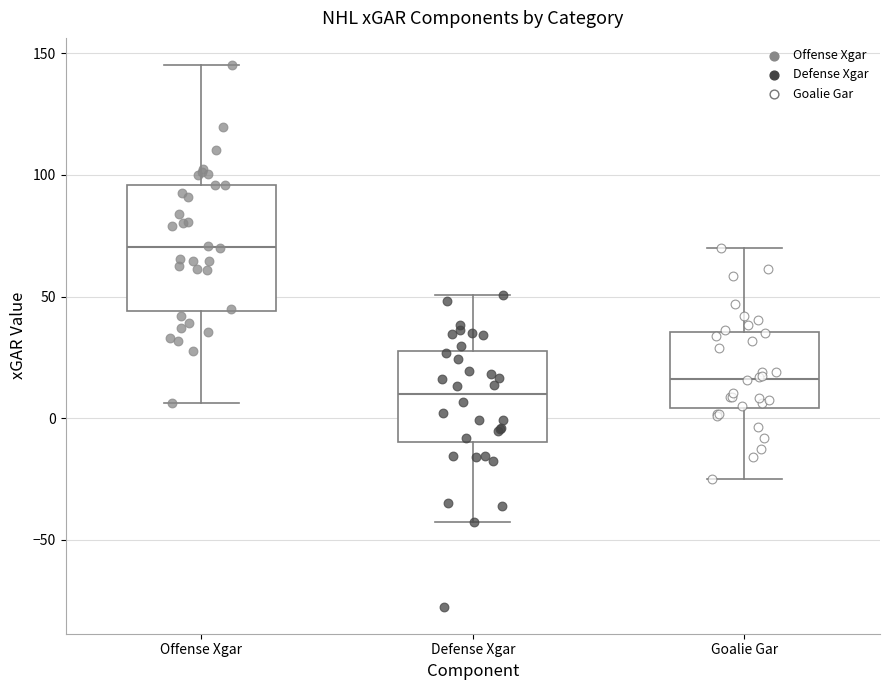

Reading left to right, transcribe this box plot: for each box, give where its median line is, the range the box spans, and where its two whiskers end, as read against the y-axis. The values are not printed on the chart, so give them approximately, as read against the axis.

Offense Xgar: median 70, box 45 to 95, whiskers 5 to 145
Defense Xgar: median 10, box -10 to 30, whiskers -45 to 50
Goalie Gar: median 15, box 5 to 35, whiskers -25 to 70